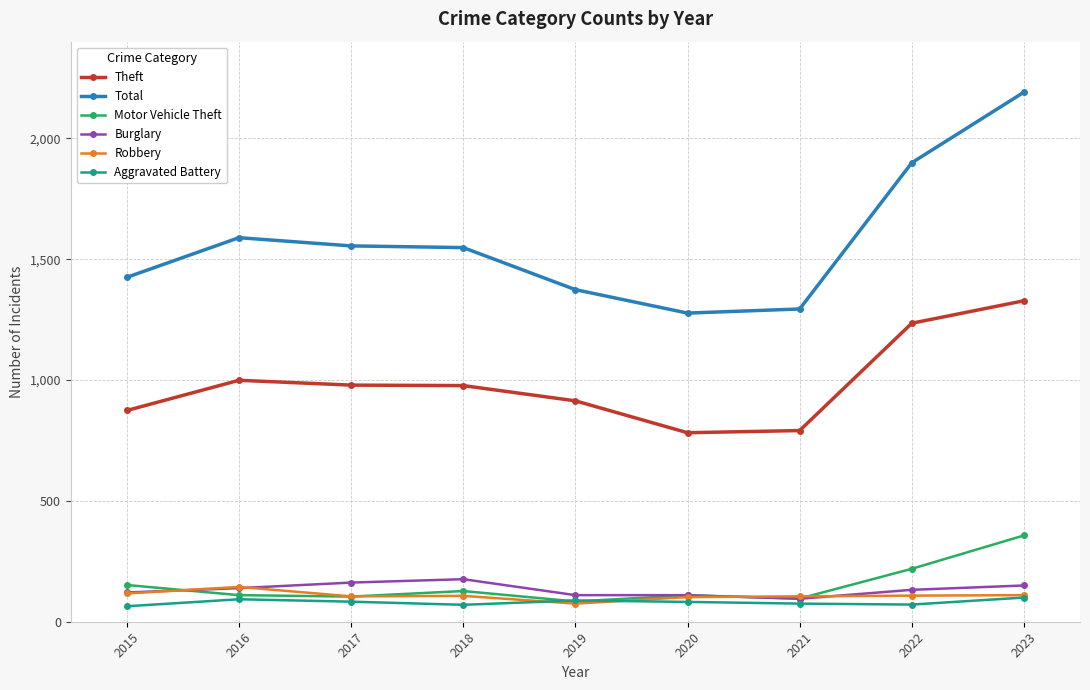

The value of Robbery at 2020 is 102. True or false?

True